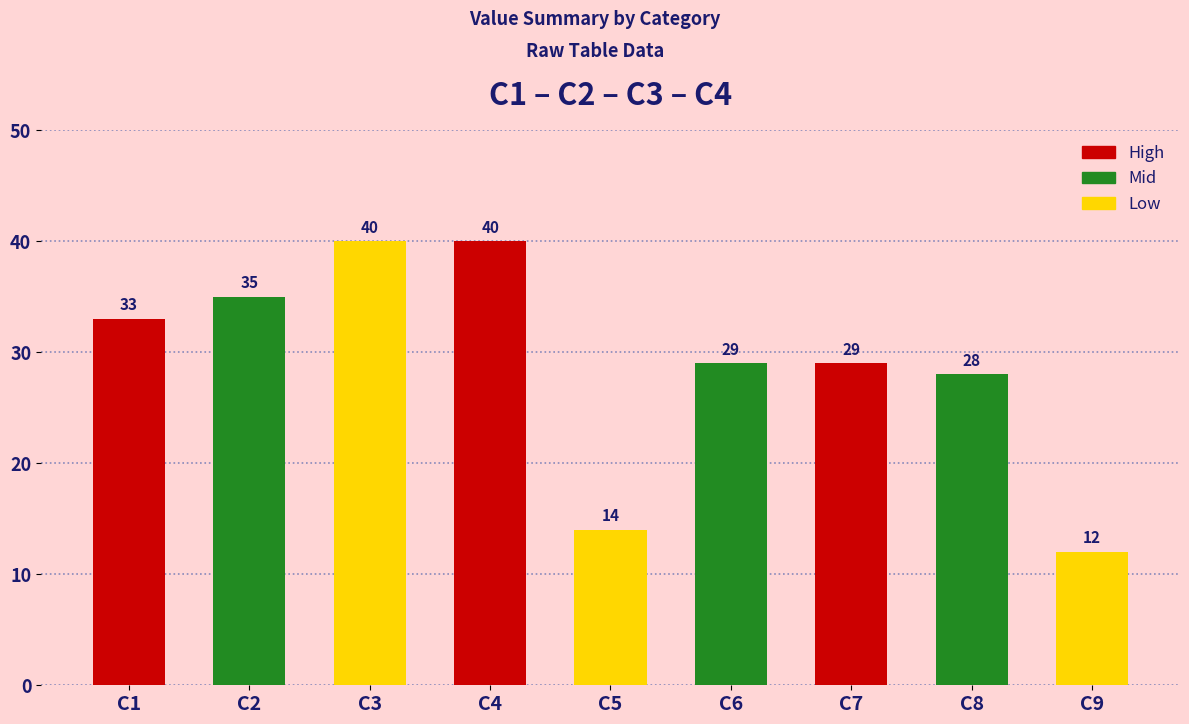

True or false: the data shows 25 at C5.

False